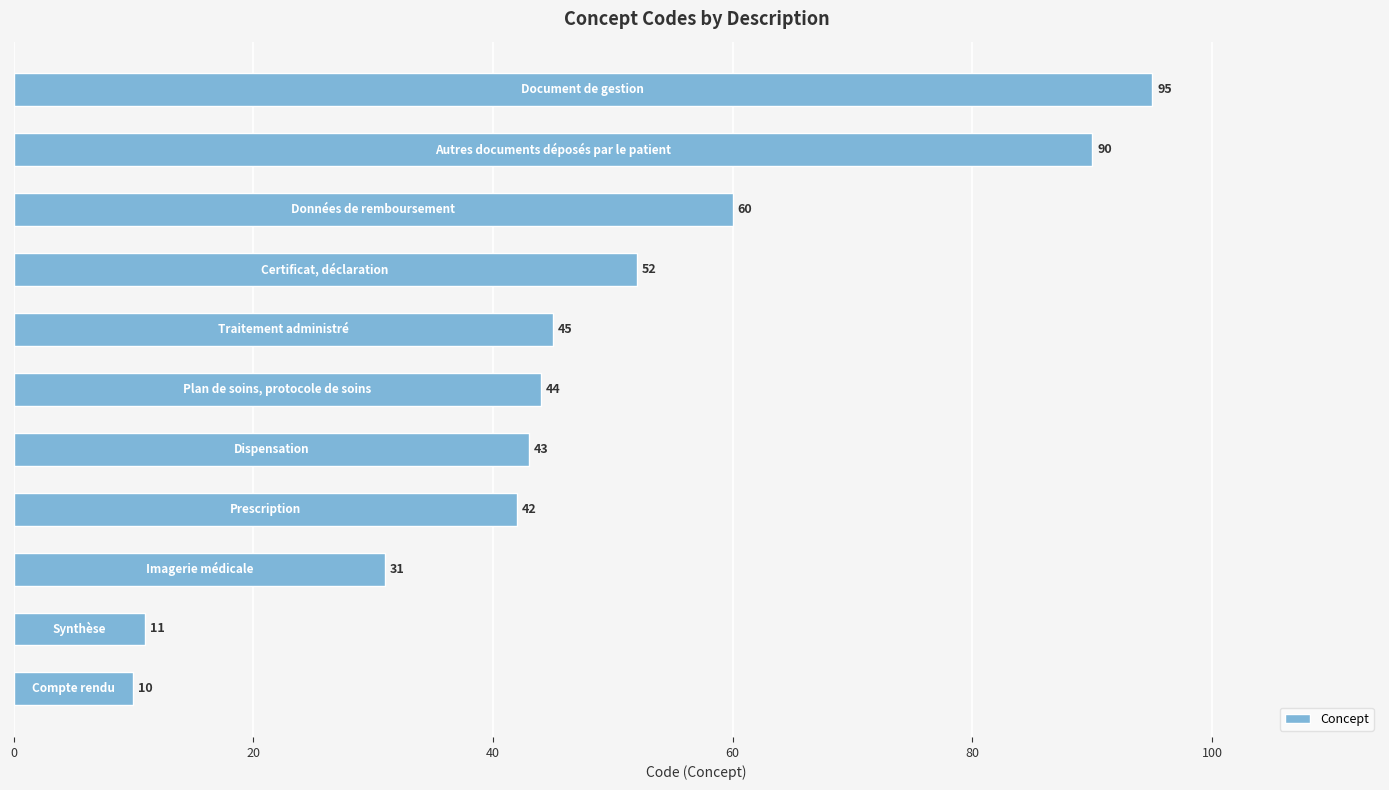

What is the sum of all values?

523